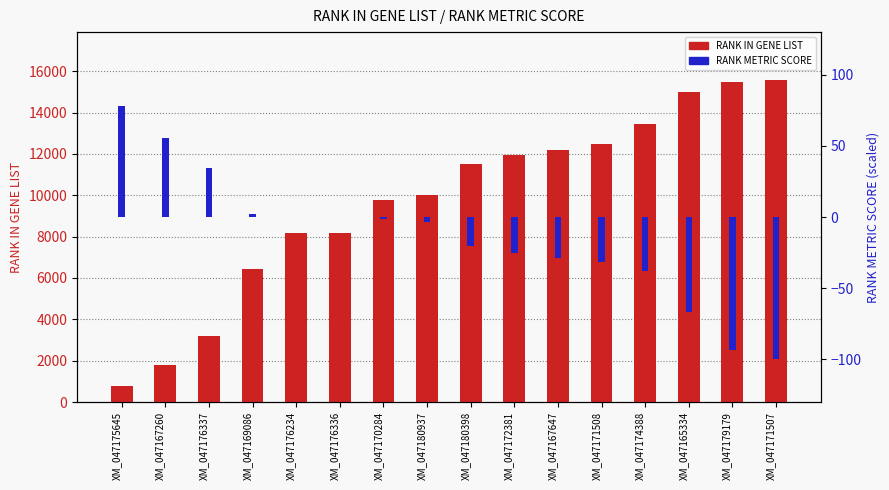

List the series in order of their overall mean, lowest first.

RANK METRIC SCORE, RANK IN GENE LIST